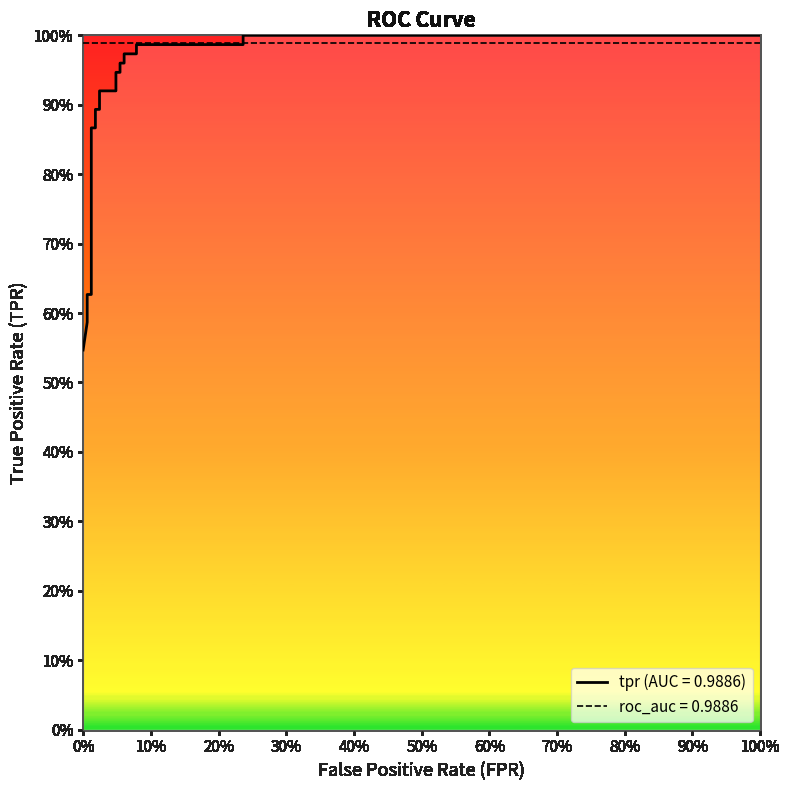

What is the label of the 8th point from the left?

70%